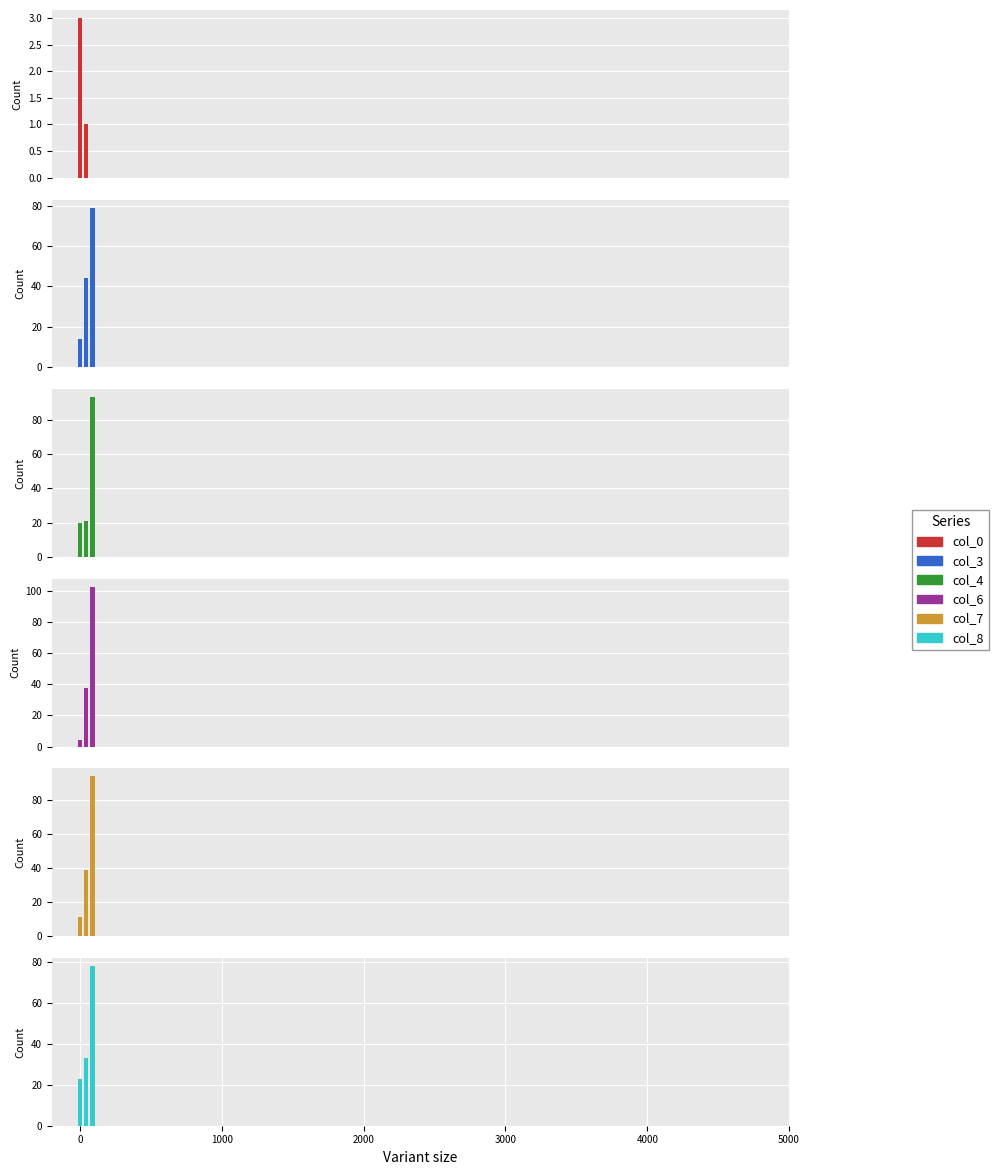

Is it true that col_4 equals 21 at 42?

True